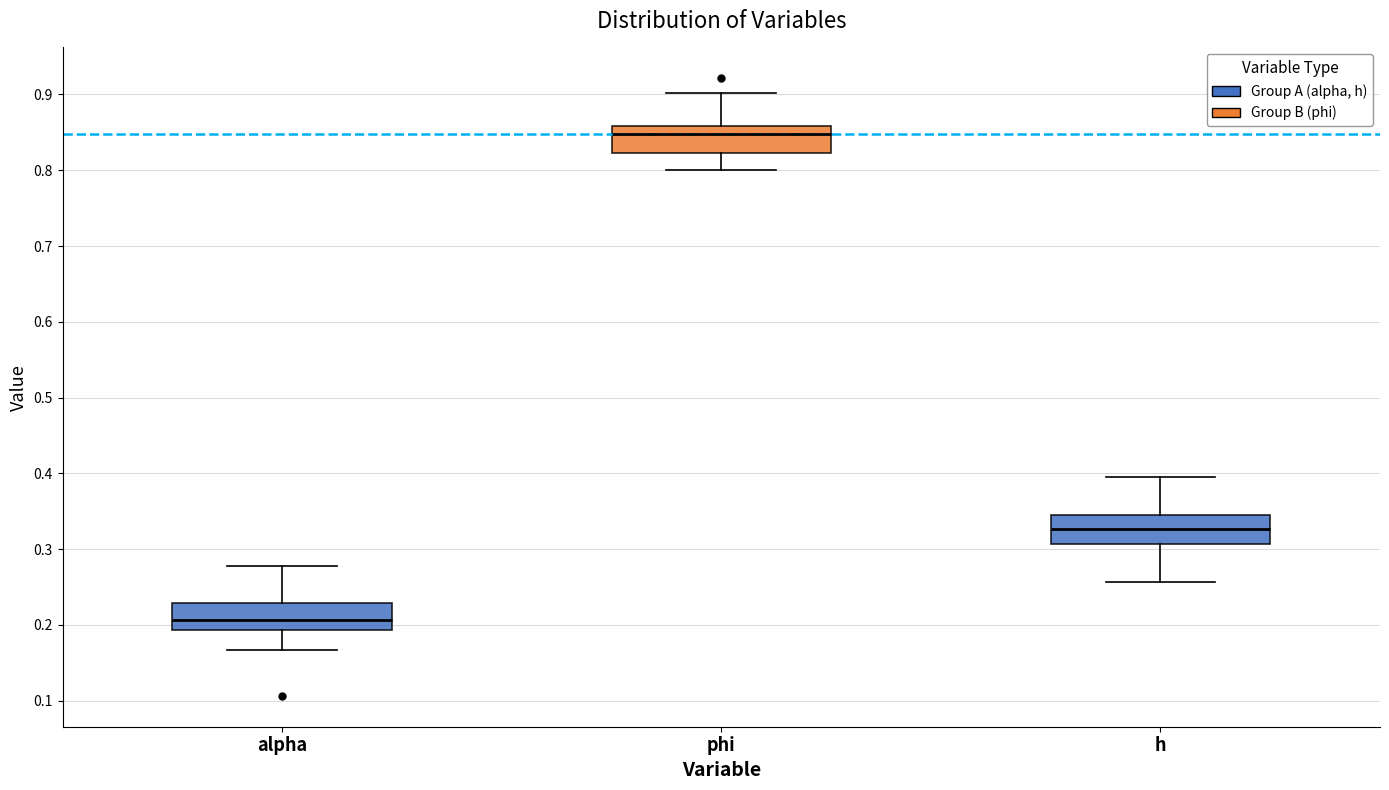

Which box has the highest median line?

phi